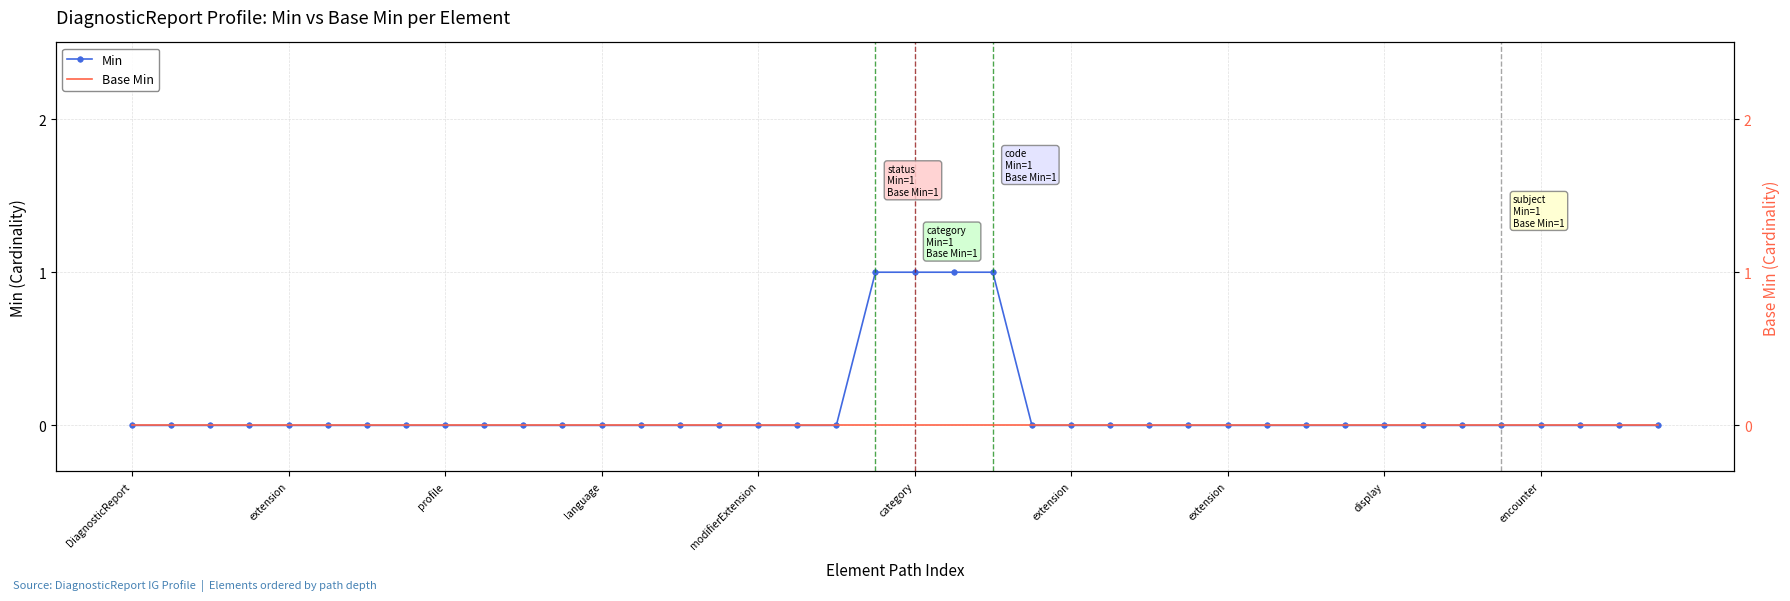

Rank the series by their average value, from highest to lowest.

Min, Base Min